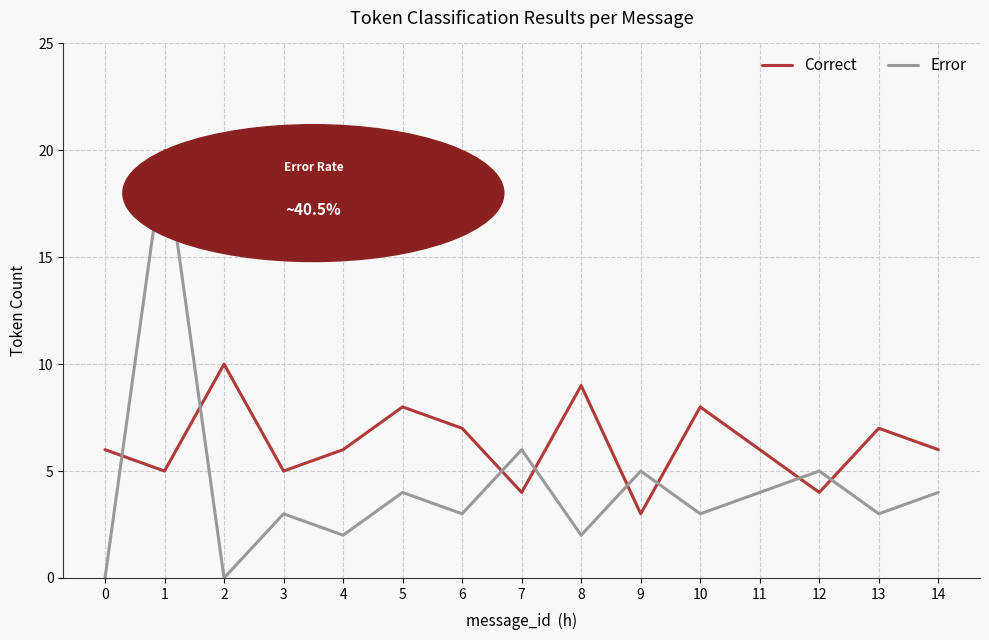

What is the maximum value for Correct?

10